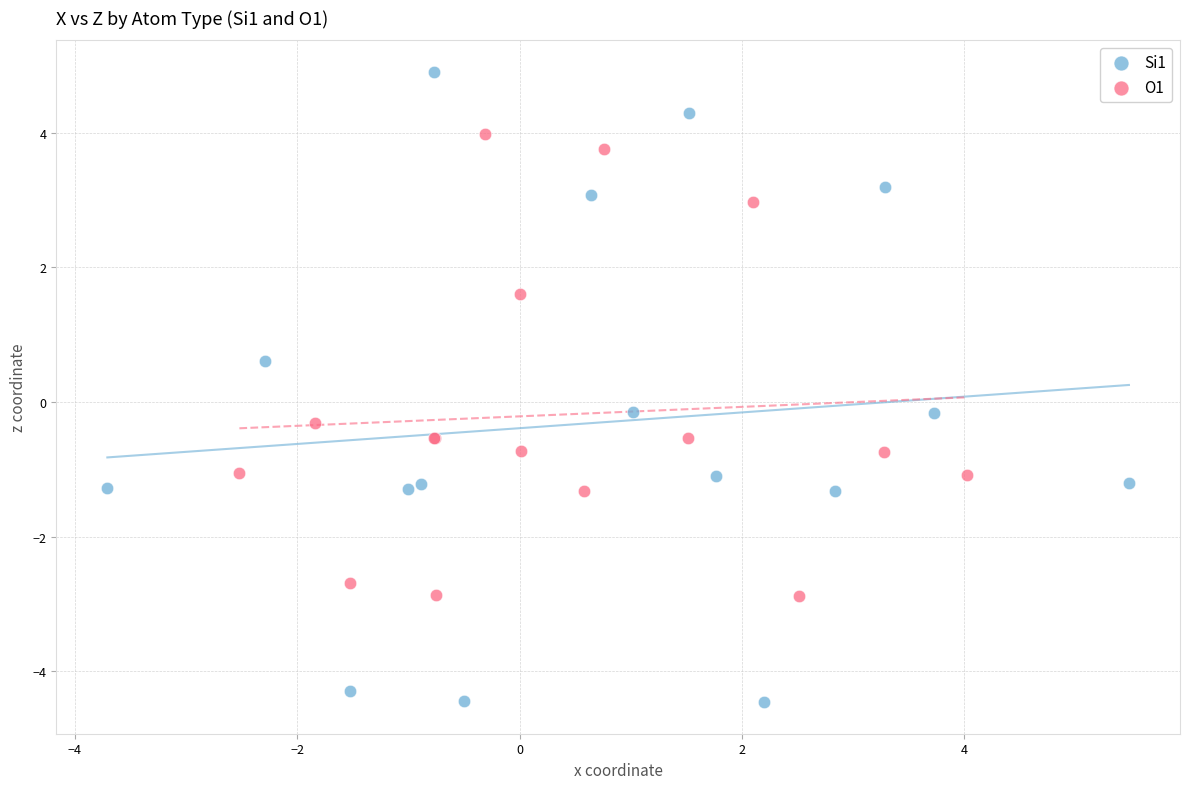

Which series contains the lowest Y value?

Si1